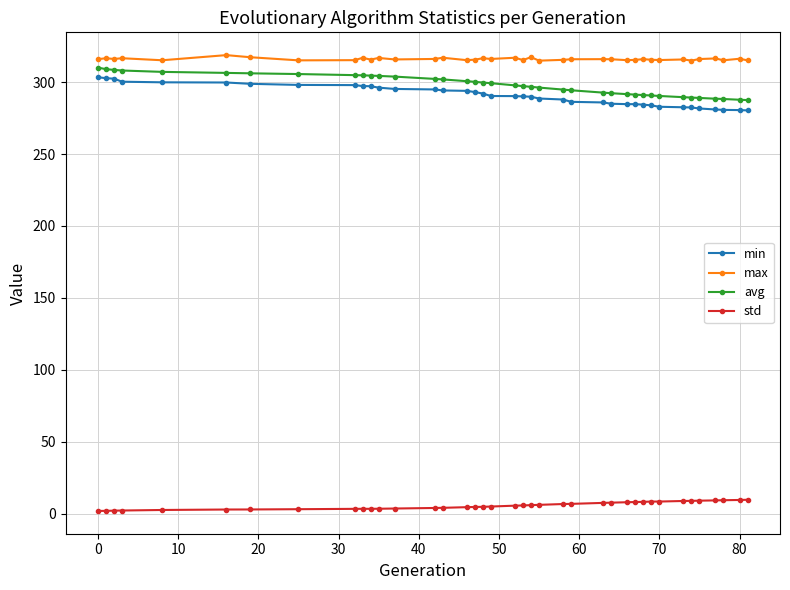

True or false: std and avg cross at least once.

False